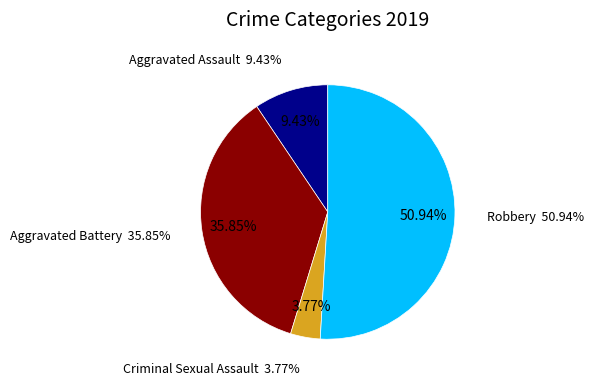

What portion of the pie excludes Robbery?

49.1%